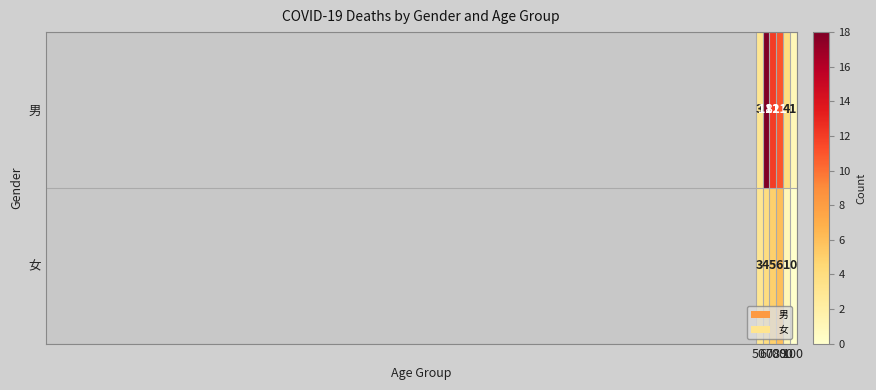

Rank the series by their average value, from lowest to highest.

女, 男